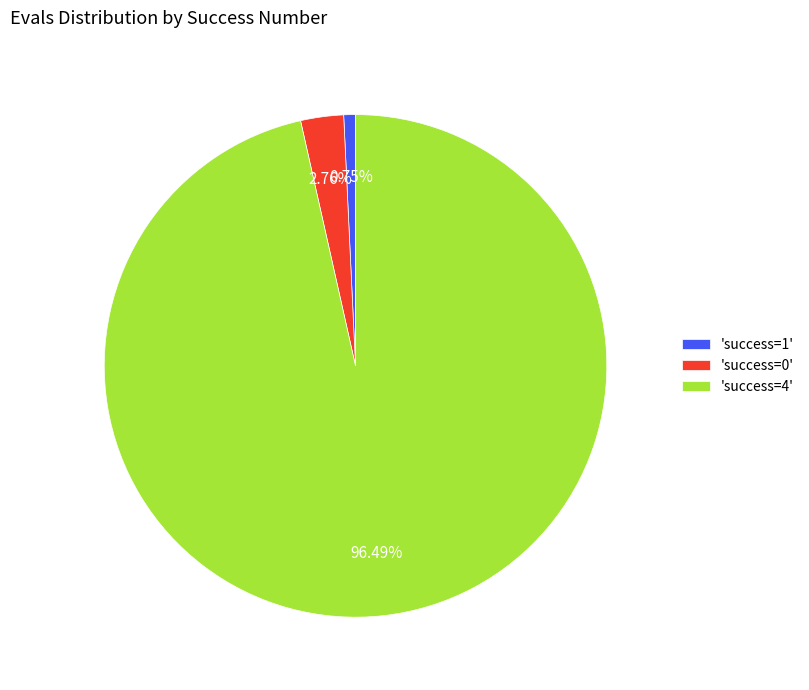

Which slice is the smallest?

'success=1'